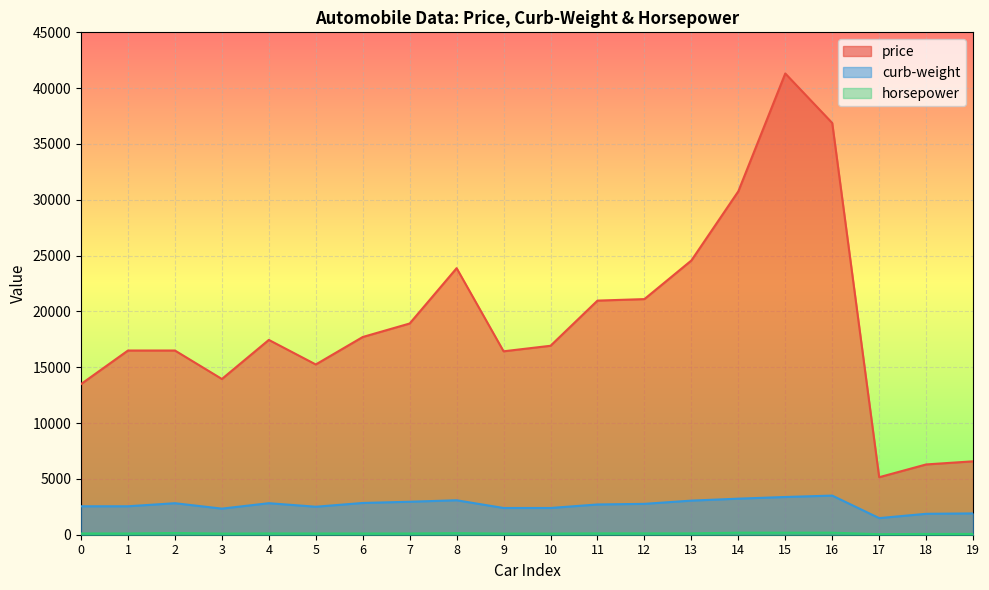

Reading left to right, list all the values displayed in this chart.

price: 0=13495	1=16500	2=16500	3=13950	4=17450	5=15250	6=17710	7=18920	8=23875	9=16430	10=16925	11=20970	12=21105	13=24565	14=30760	15=41315	16=36880	17=5151	18=6295	19=6575
curb-weight: 0=2548	1=2548	2=2823	3=2337	4=2824	5=2507	6=2844	7=2954	8=3086	9=2395	10=2395	11=2710	12=2765	13=3055	14=3230	15=3380	16=3505	17=1488	18=1874	19=1909
horsepower: 0=111	1=111	2=154	3=102	4=115	5=110	6=110	7=110	8=140	9=101	10=101	11=121	12=121	13=121	14=182	15=182	16=182	17=48	18=70	19=70